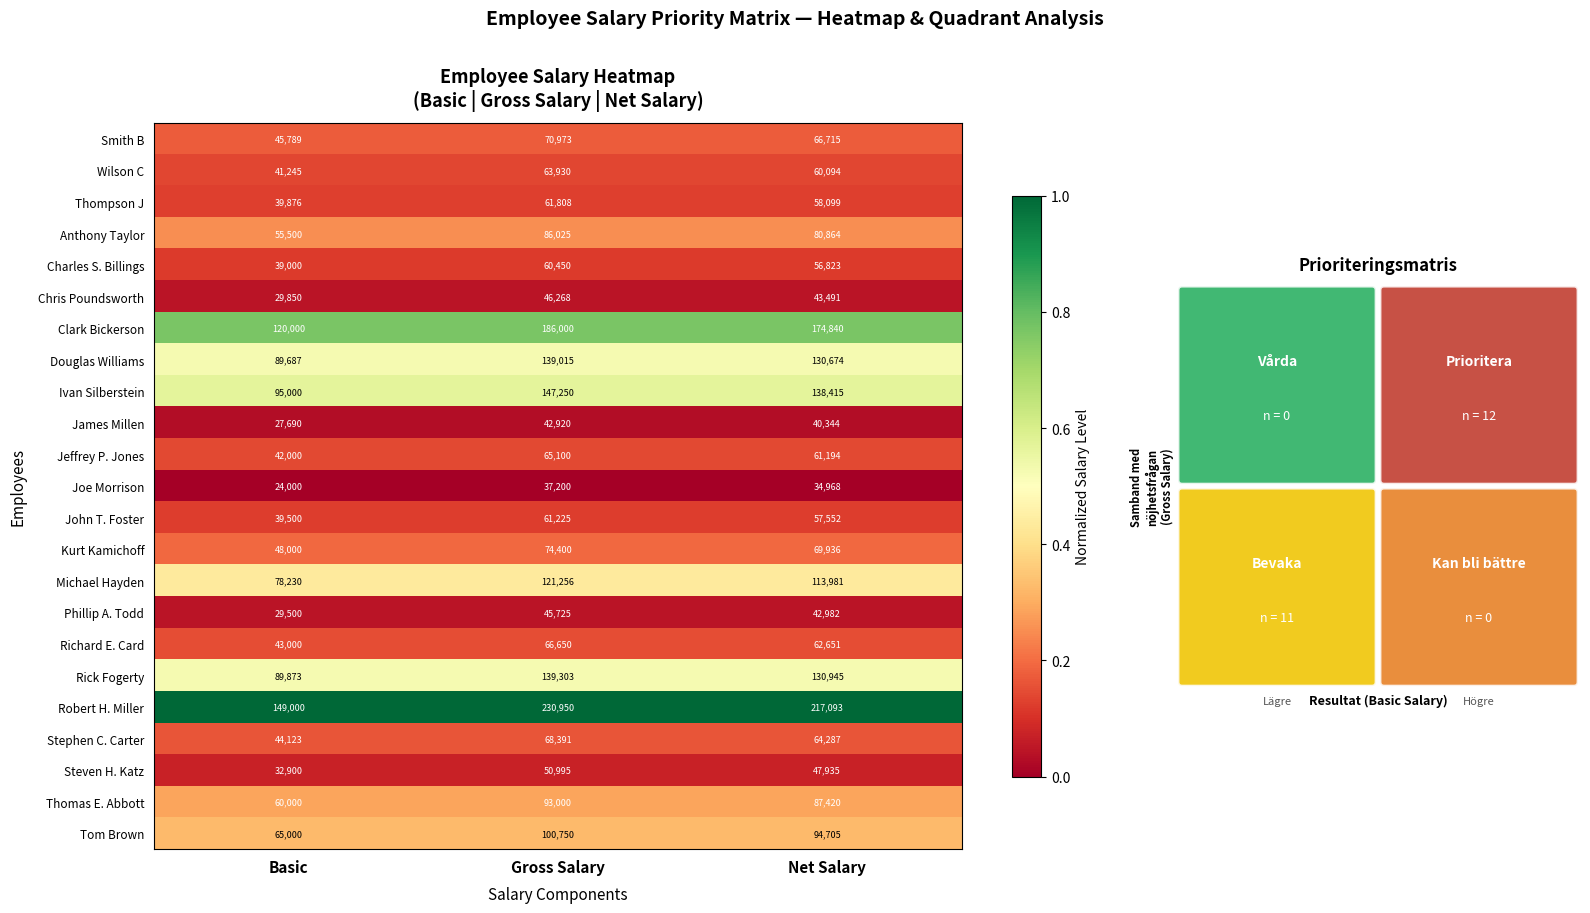

True or false: Chris Poundsworth has a value of 49284 at Basic.

False